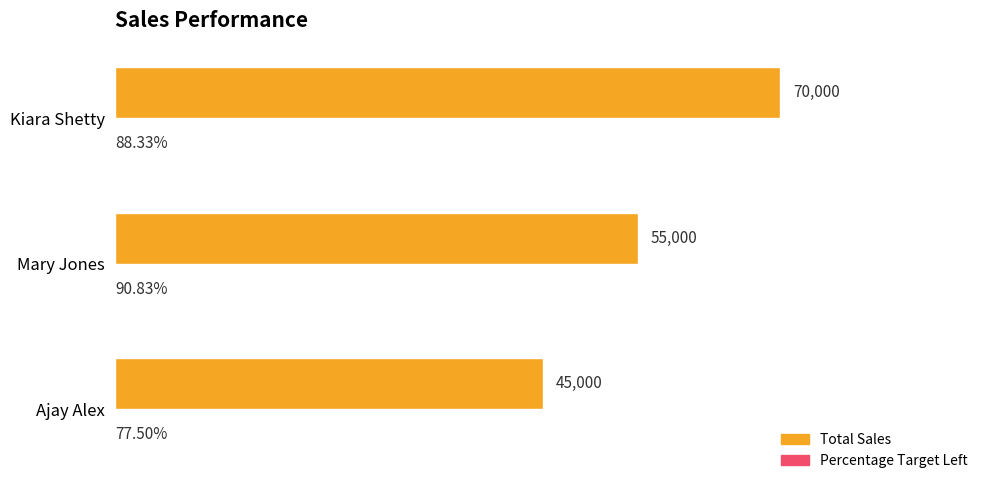

At which category is the sum across all series the highest?

Kiara Shetty